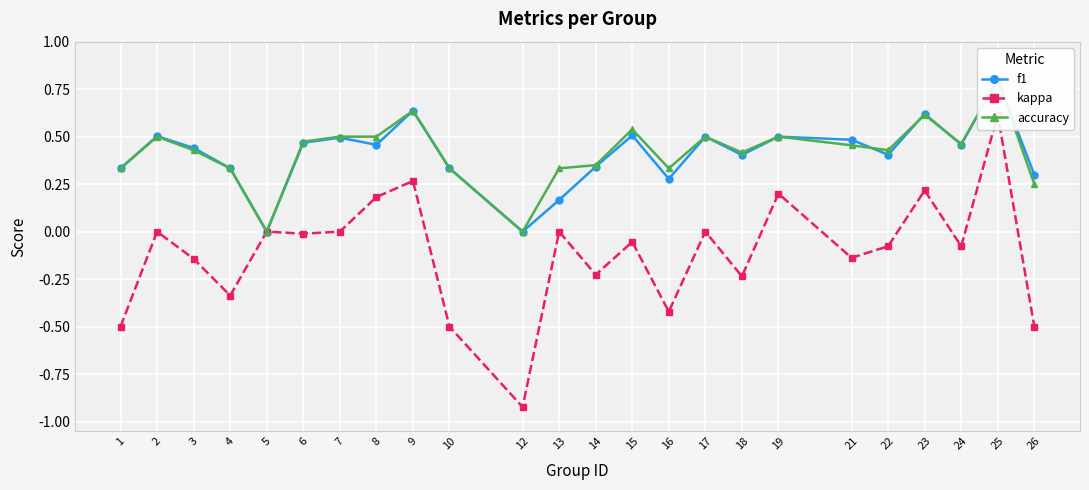

True or false: accuracy and kappa cross at least once.

False